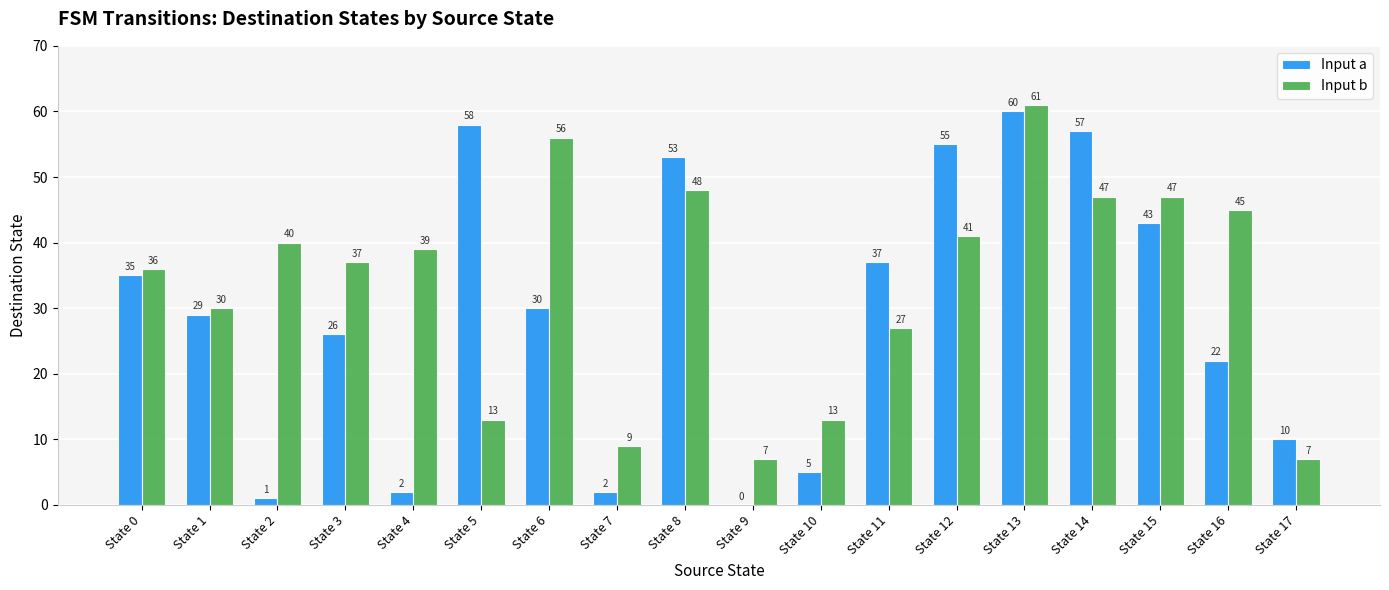

What is the sum of the Input a values at State 4 and State 15?

45